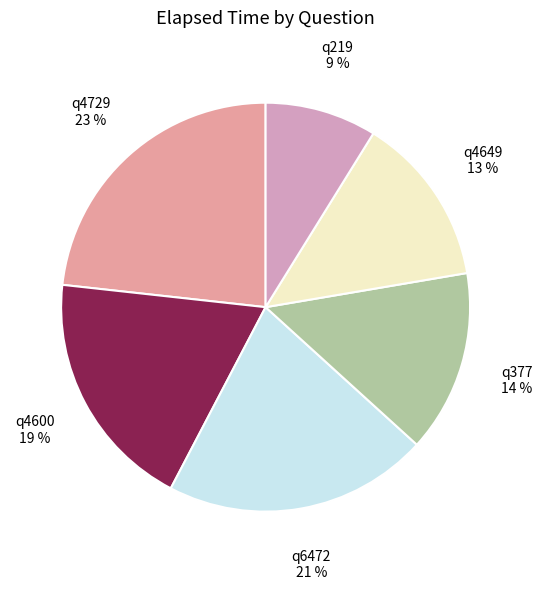

What percentage is the q4649 slice, to the nearest percent?

13%